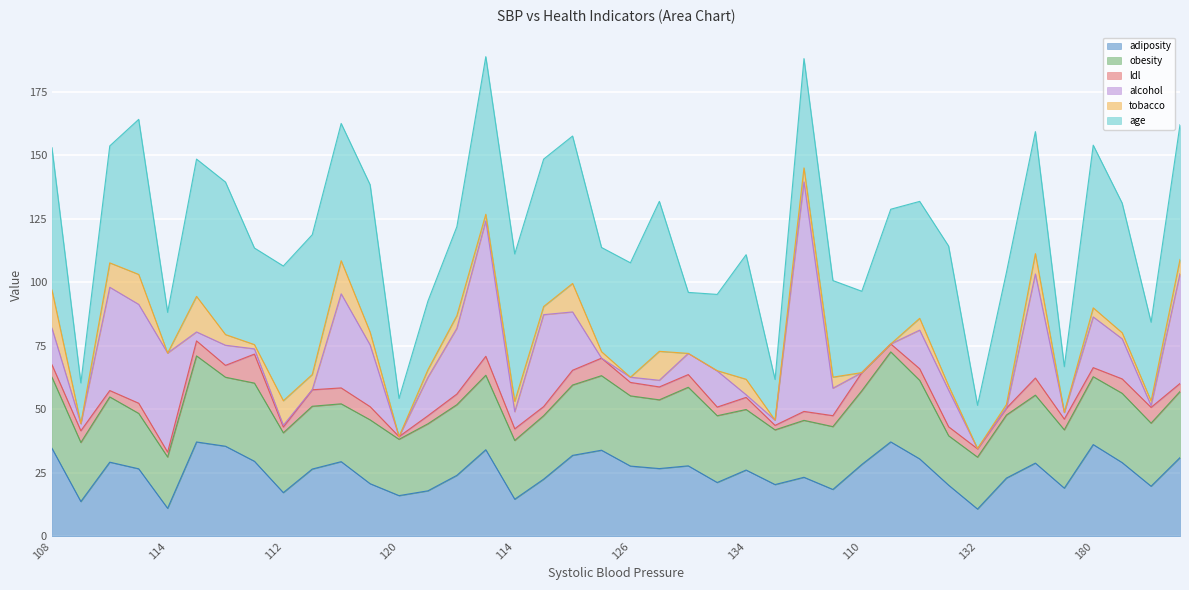

Which series has the widest spread of values?

alcohol